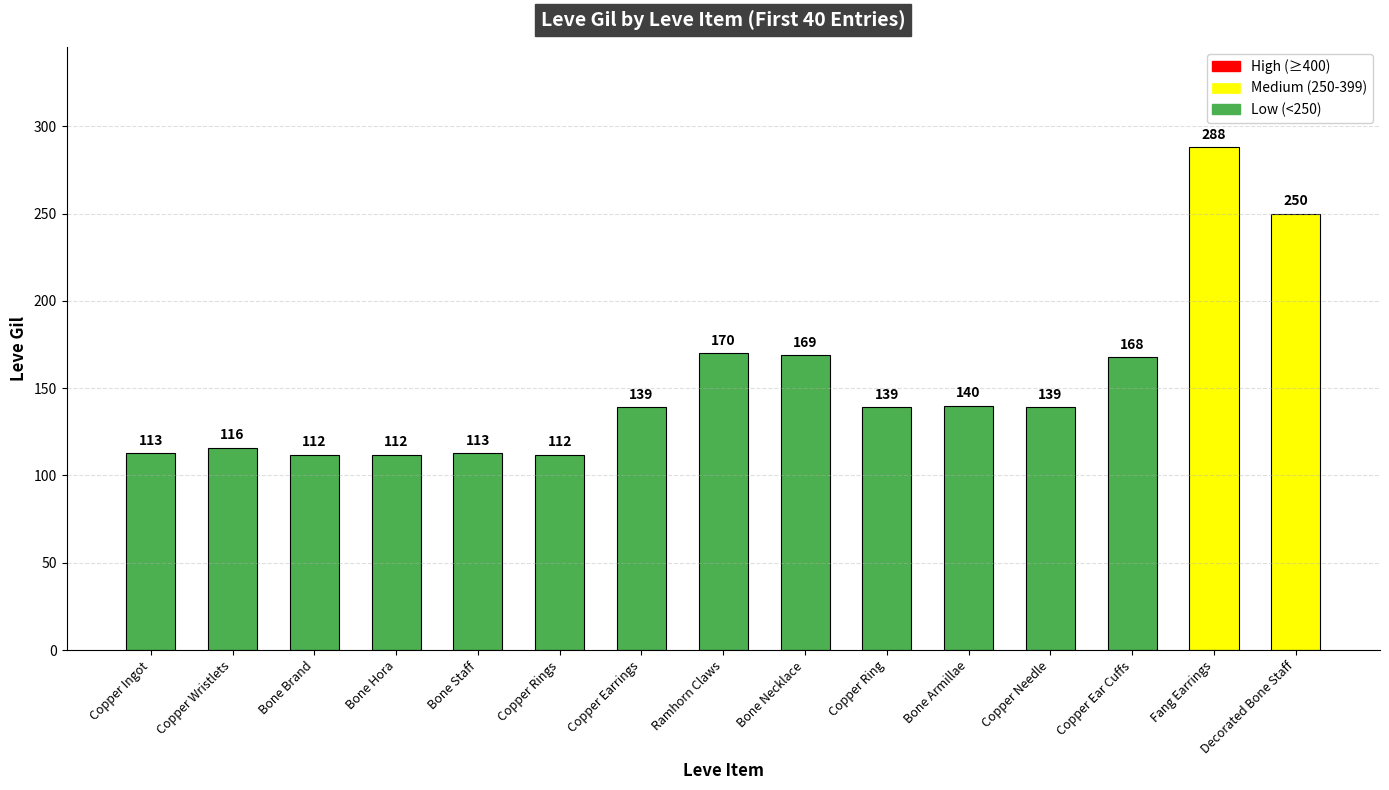

Read the value at Bone Staff, to the nearest 10.

110